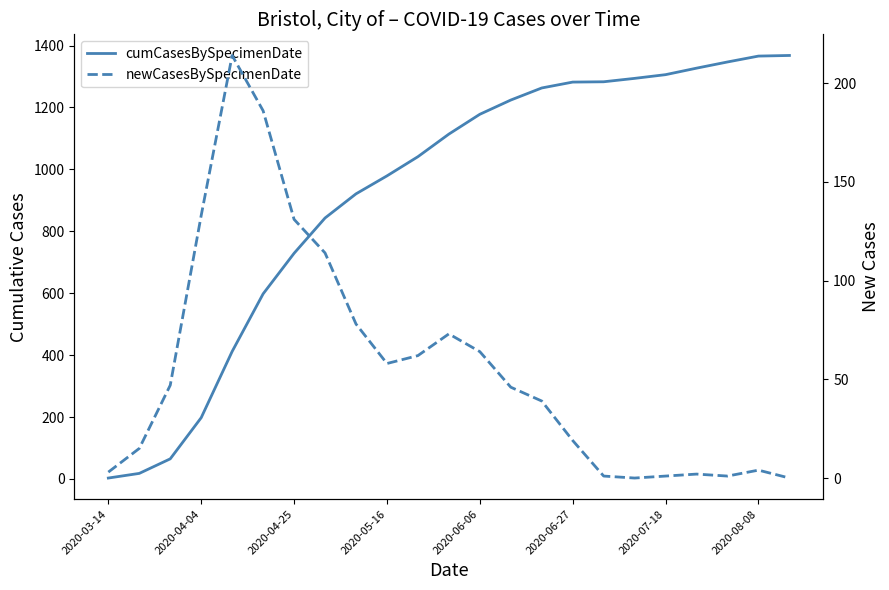

At how many categories does at least one series exceed 164?

20